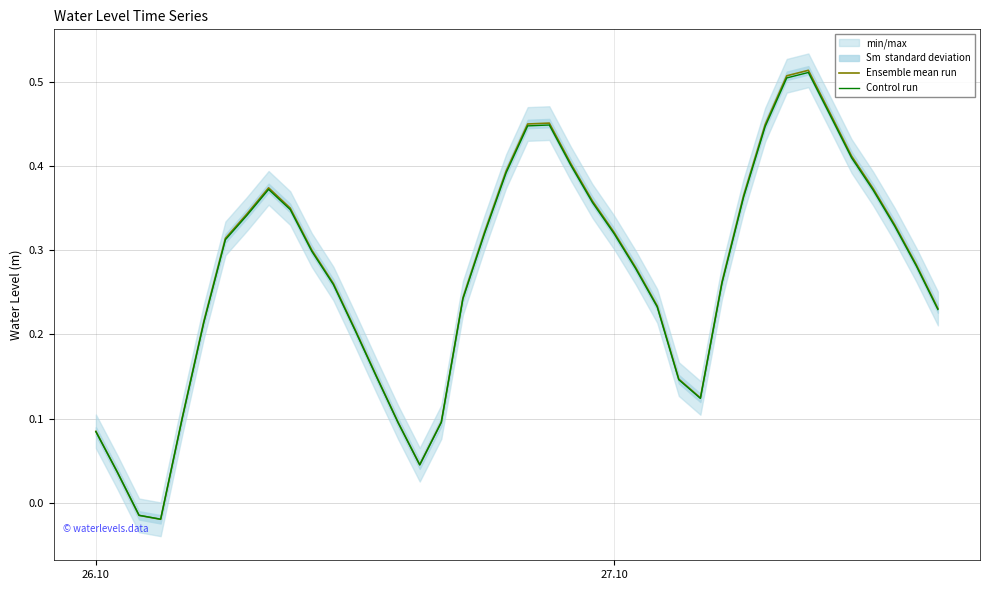

Where does the Control run series first go above 0?

26.10